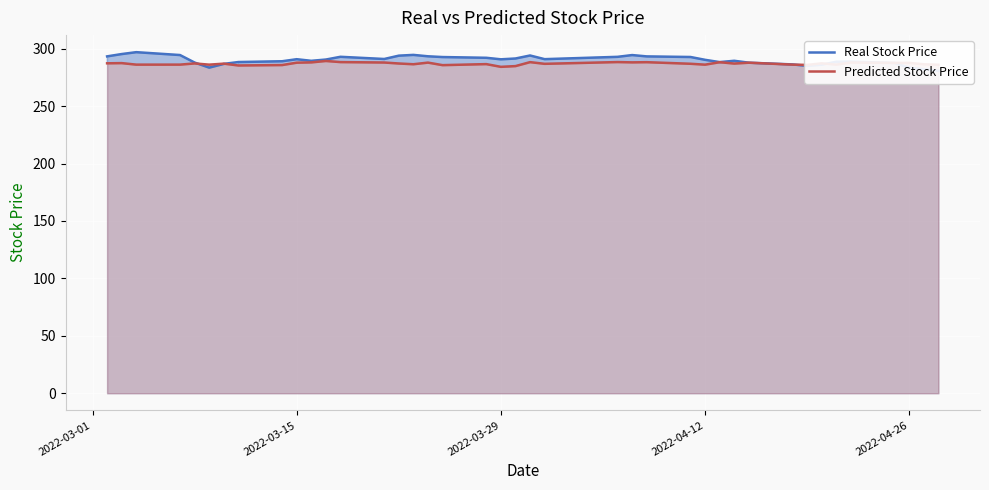

Reading left to right, list all the values displayed in this chart.

Real Stock Price: 293.3	295.3	296.9	294.4	287.9	283.5	286.7	288.4	289.0	290.8	289.4	290.5	292.9	291.0	293.9	294.6	293.4	292.7	292.1	290.7	291.4	294.1	290.9	292.9	294.4	293.3	292.7	290.3	288.3	289.4	287.8	286.3	285.0	286.0	288.6	288.7	287.5	283.4	282.1	280.7
Predicted Stock Price: 287.2	287.4	286.1	286.1	287.1	286.1	286.9	285.4	285.7	287.8	288.0	289.3	288.3	287.9	287.1	286.4	287.9	285.6	286.5	284.2	284.8	288.3	286.8	288.3	288.1	288.2	286.8	286.1	288.2	287.0	287.8	286.1	285.8	287.2	286.1	287.9	287.6	287.6	286.4	286.0